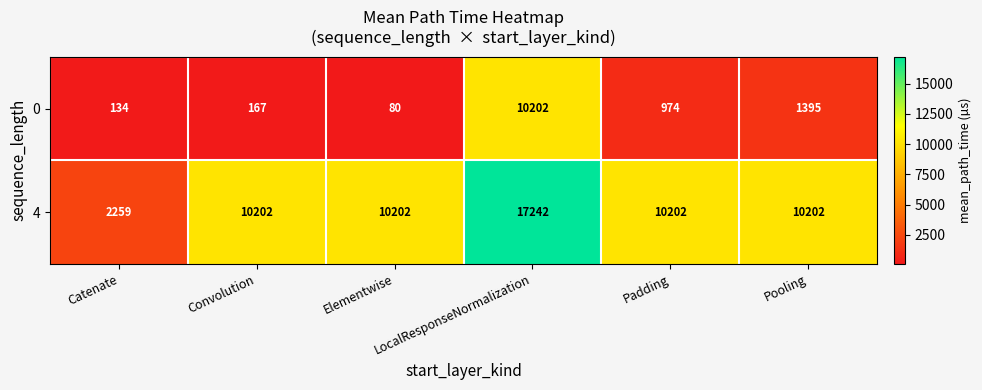

At how many categories does at least one series exceed 8198?

5